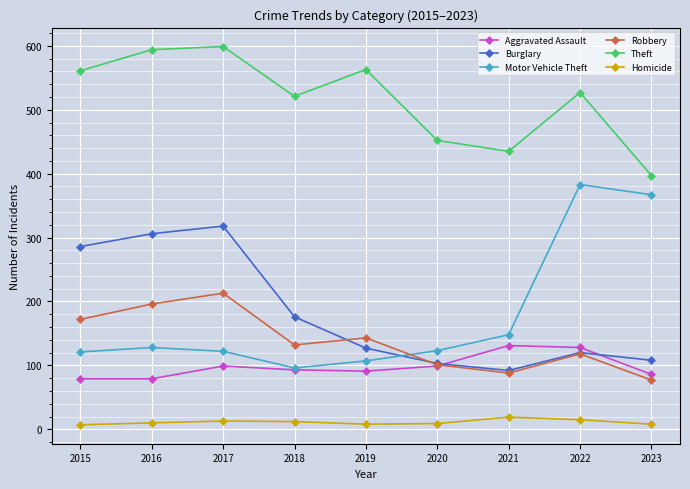

What is the approximate value of Homicide at 2021, to the nearest 10?

20